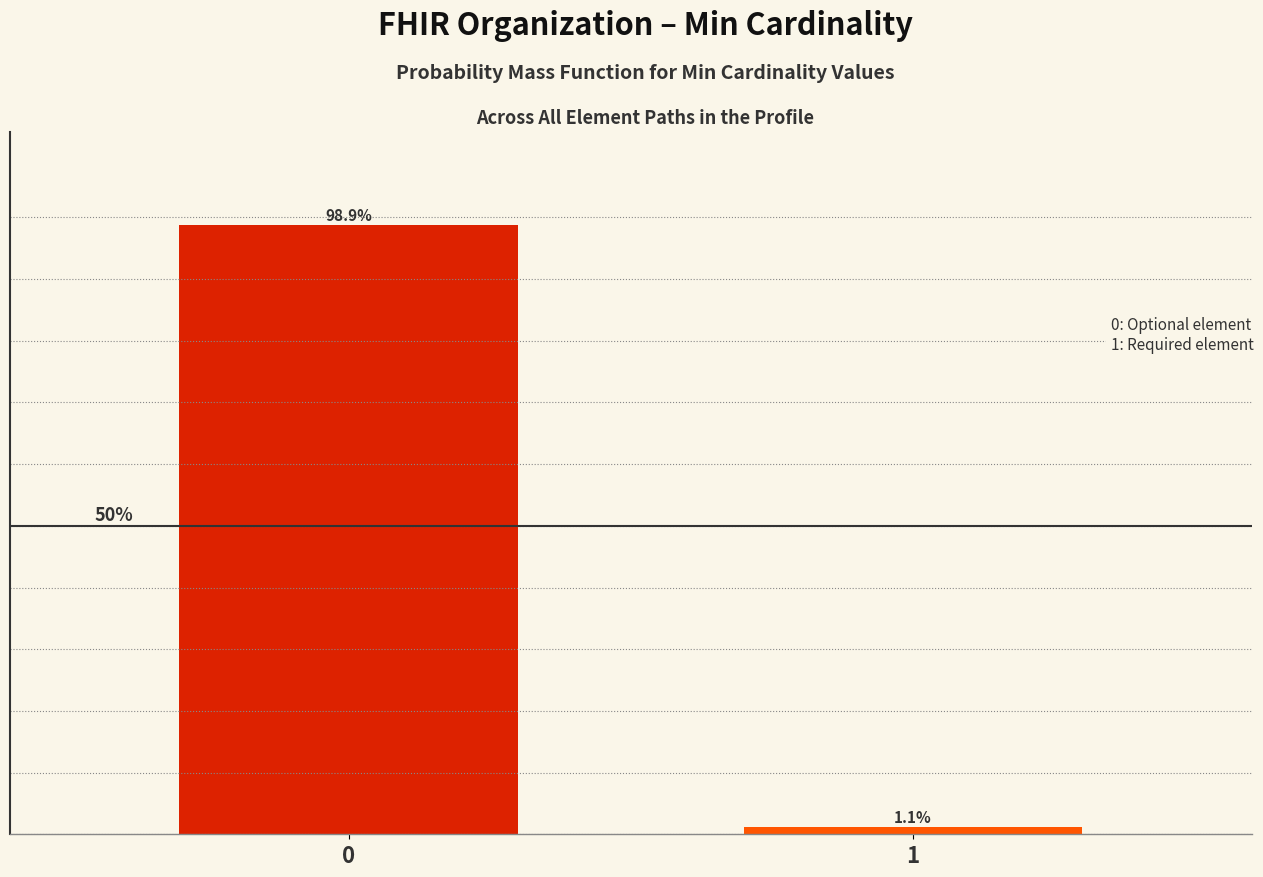

Rank the categories by value from highest to lowest.

0, 1